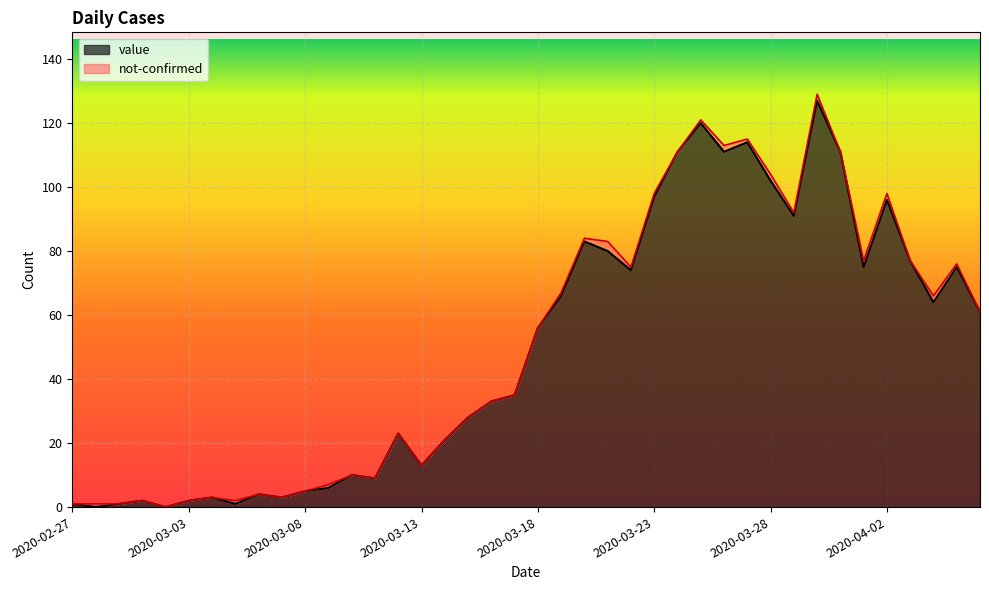

List the labels in order of value, smallest first.

2020-02-28, 2020-03-02, 2020-02-27, 2020-02-29, 2020-03-05, 2020-03-01, 2020-03-03, 2020-03-04, 2020-03-07, 2020-03-06, 2020-03-08, 2020-03-09, 2020-03-11, 2020-03-10, 2020-03-13, 2020-03-14, 2020-03-12, 2020-03-15, 2020-03-16, 2020-03-17, 2020-03-18, 2020-04-06, 2020-04-04, 2020-03-19, 2020-03-22, 2020-04-01, 2020-04-05, 2020-04-03, 2020-03-21, 2020-03-20, 2020-03-29, 2020-04-02, 2020-03-23, 2020-03-28, 2020-03-24, 2020-03-26, 2020-03-31, 2020-03-27, 2020-03-25, 2020-03-30